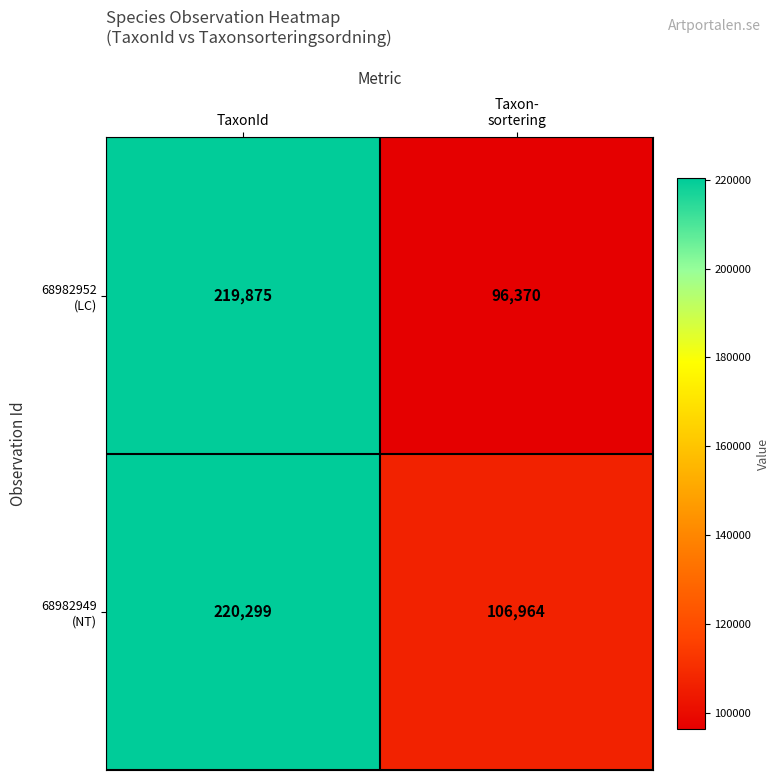

What is the total value across all series at TaxonId?

440174